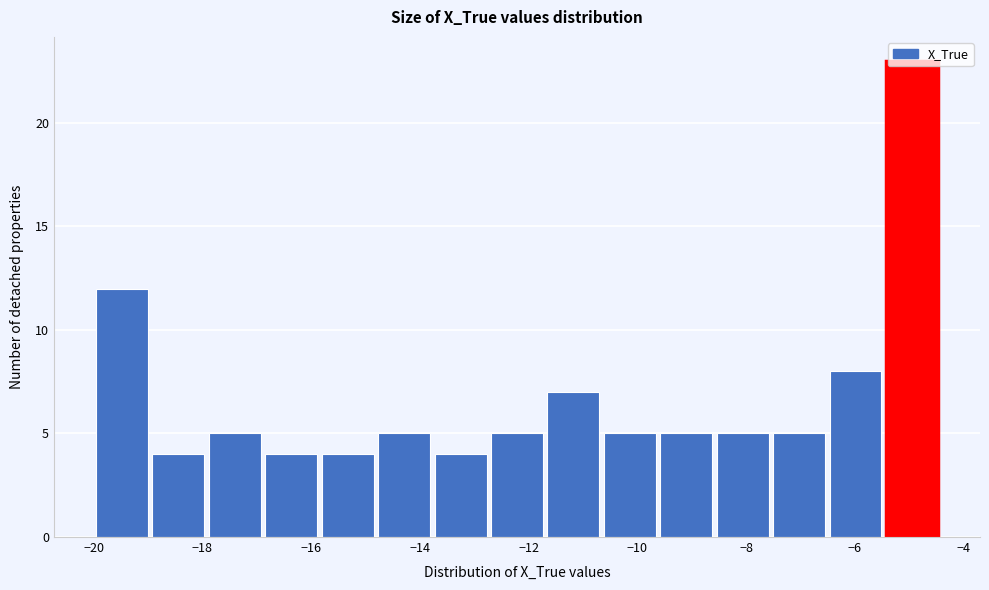

Reading left to right, transcribe this chart: for each bar, give the range it covers on the x-axis and its height. Neither the bar edges nor the heights are printed on the chart, so give them approximately, as read against the axes.

-20.0 to -19.0: 12
-19.0 to -18.0: 4
-18.0 to -16.8: 5
-16.8 to -15.8: 4
-15.8 to -14.8: 4
-14.8 to -13.8: 5
-13.8 to -12.8: 4
-12.8 to -11.6: 5
-11.6 to -10.6: 7
-10.6 to -9.6: 5
-9.6 to -8.6: 5
-8.6 to -7.6: 5
-7.6 to -6.6: 5
-6.6 to -5.4: 8
-5.4 to -4.4: 23